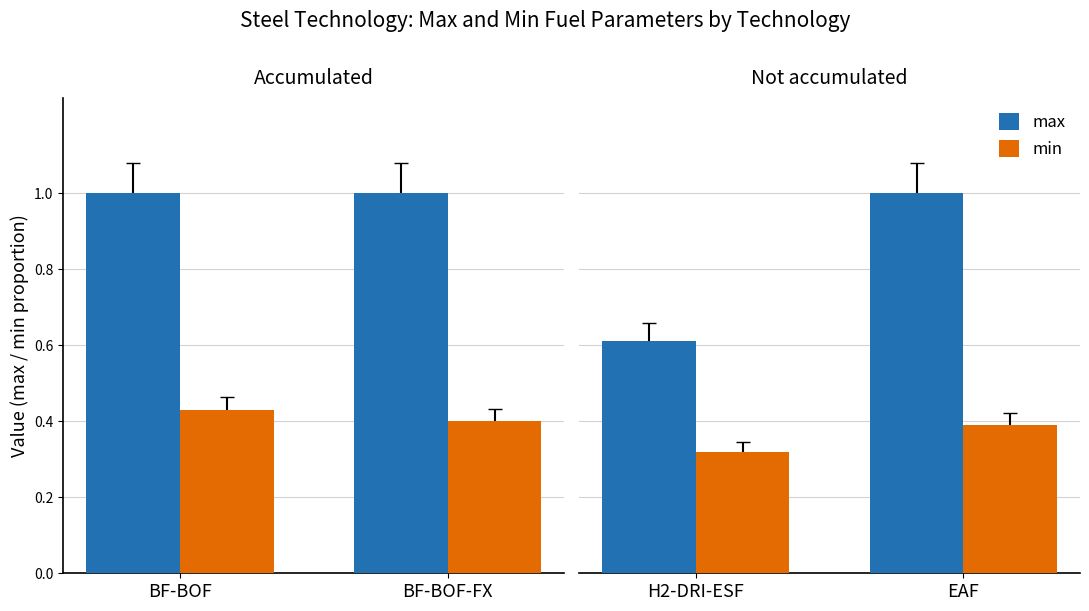

Count the number of categories in the chart.

2